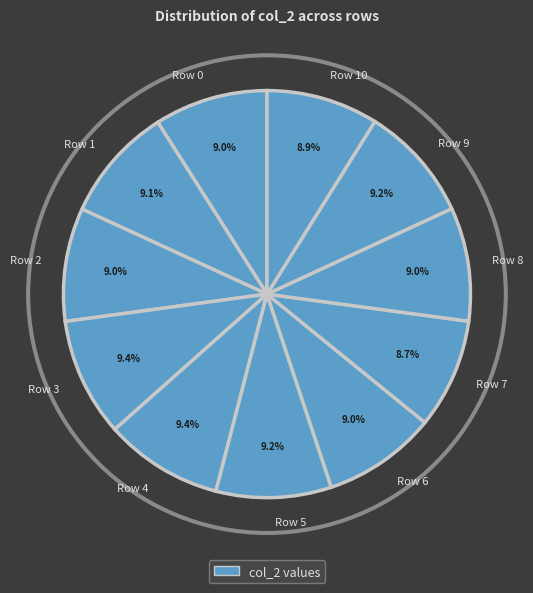

To the nearest percent, what is the average slice percentage?

9%